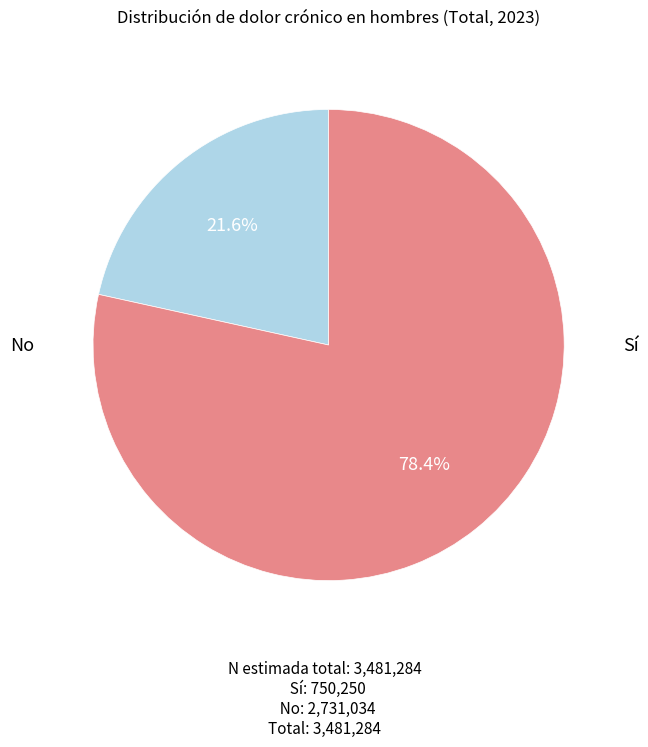

Does any single category account for the majority?

Yes